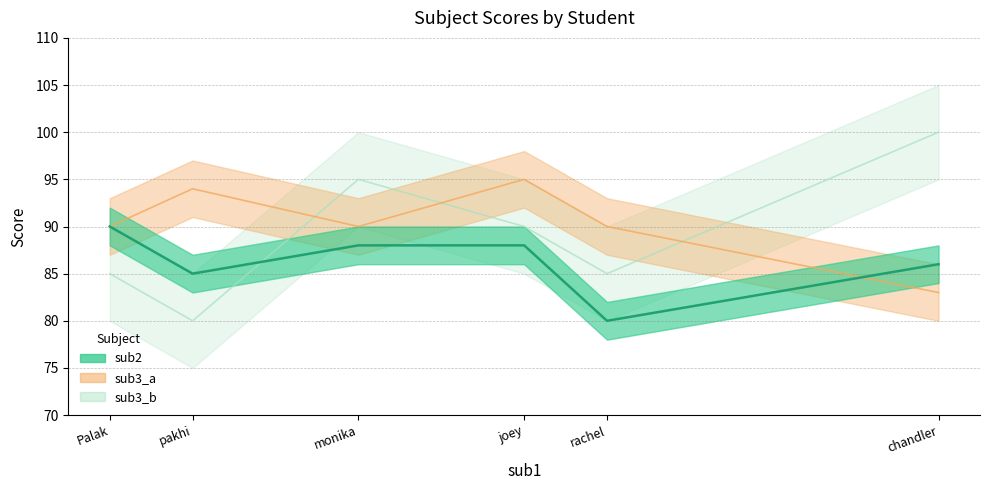

At which label does sub3_b reach its peak?

chandler